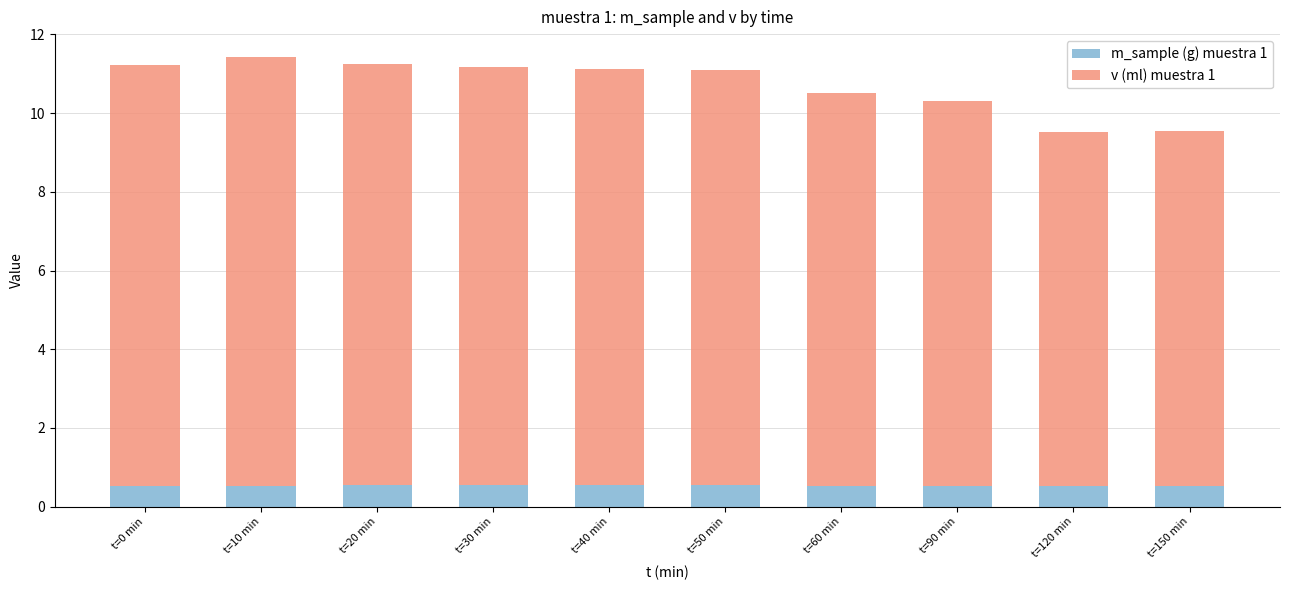

What is the highest value of the m_sample (g) muestra 1 series?

0.6